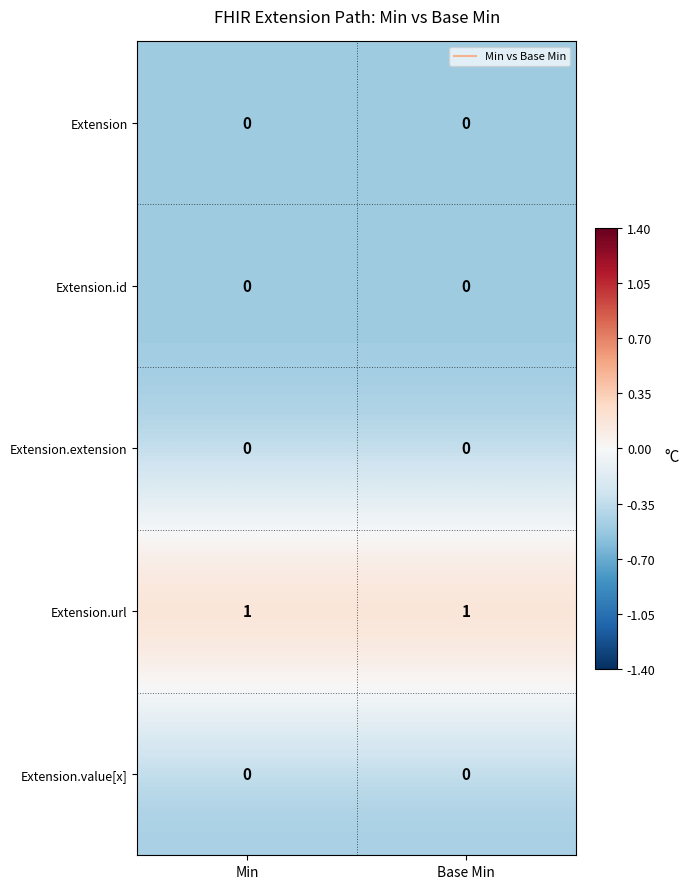

Is it true that Extension.extension equals 0 at Min?

True